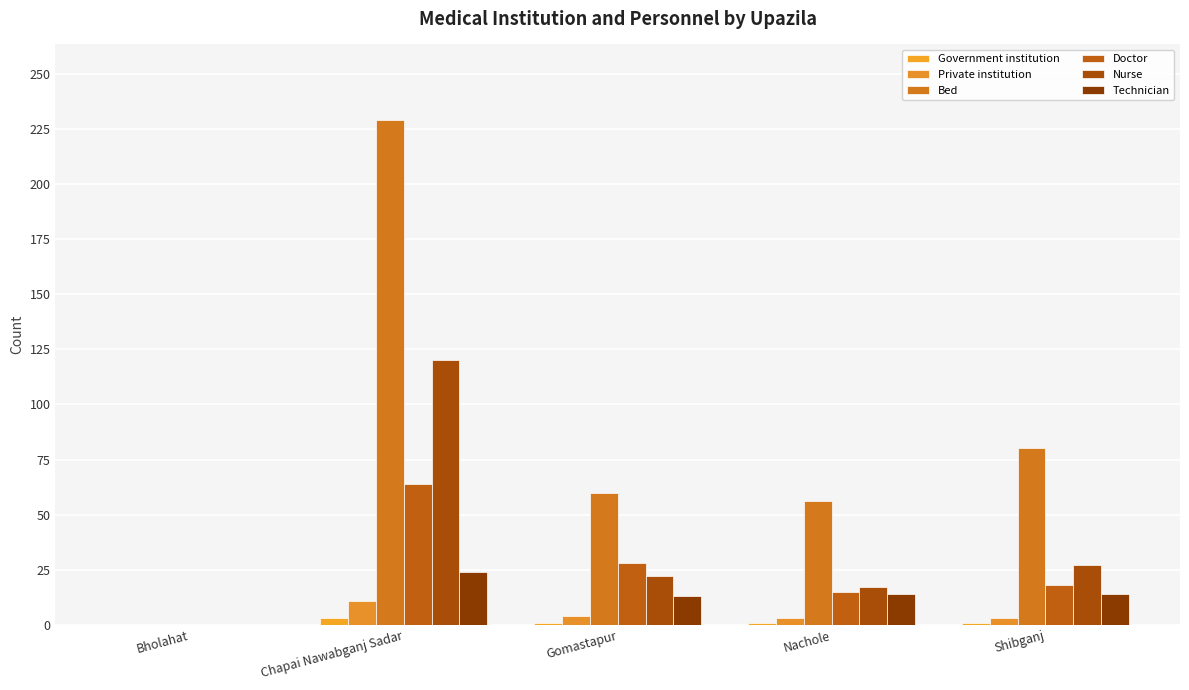

The Government institution series shows 0 at Shibganj. True or false?

False